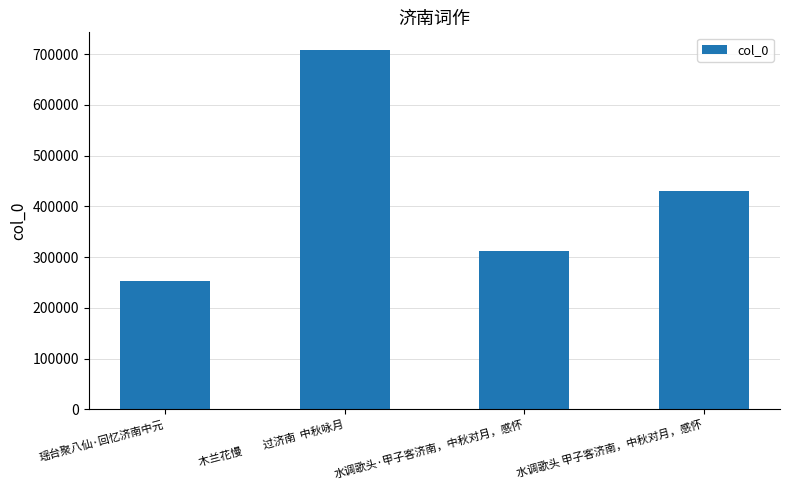

Reading left to right, transcribe all the data shown in this chart.

瑶台聚八仙·回忆济南中元=252712	木兰花慢　　过济南  中秋咏月=707598	水调歌头·甲子客济南，中秋对月，感怀=312608	水调歌头 甲子客济南，中秋对月，感怀=430976